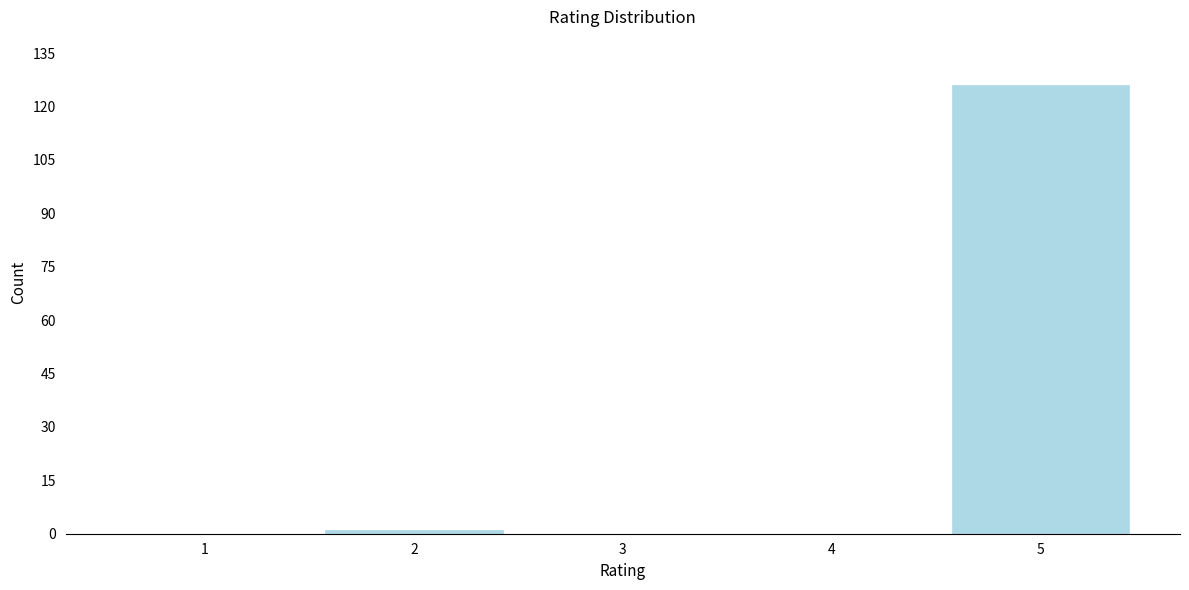

Reading right to left, transcribe all the data shown in this chart.

5=126	4=0	3=0	2=1	1=0